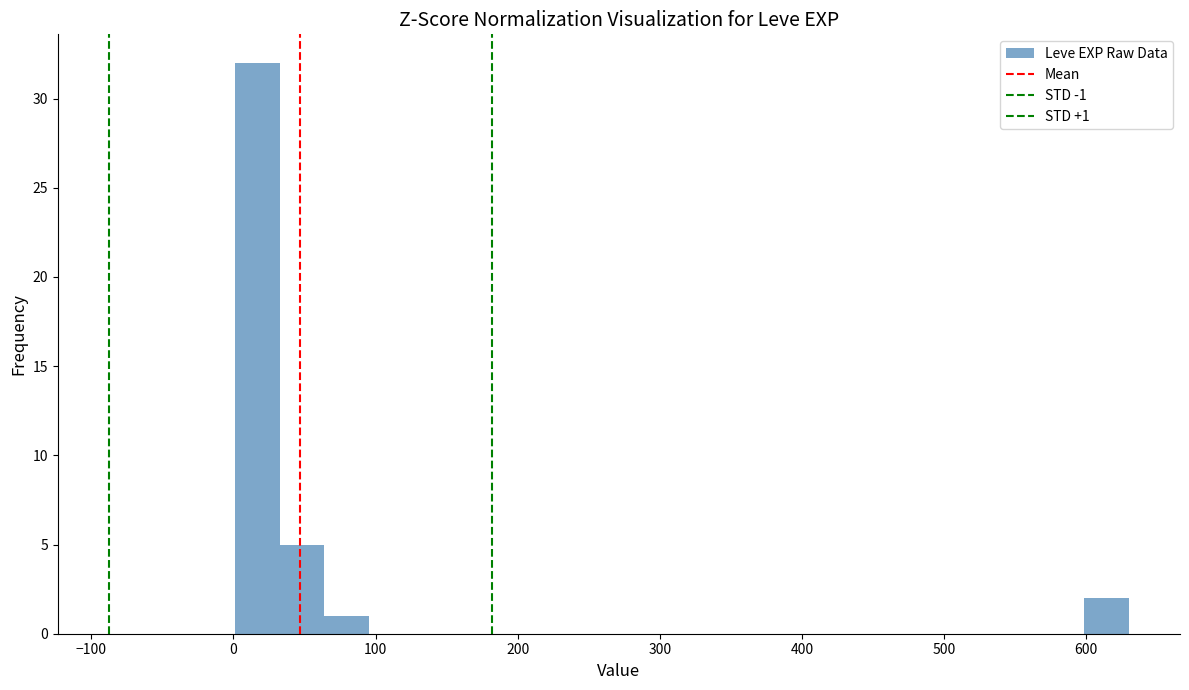

Around what value on the x-axis is the tallest bar? Give the approximate position of its centre, as read against the axis.

20